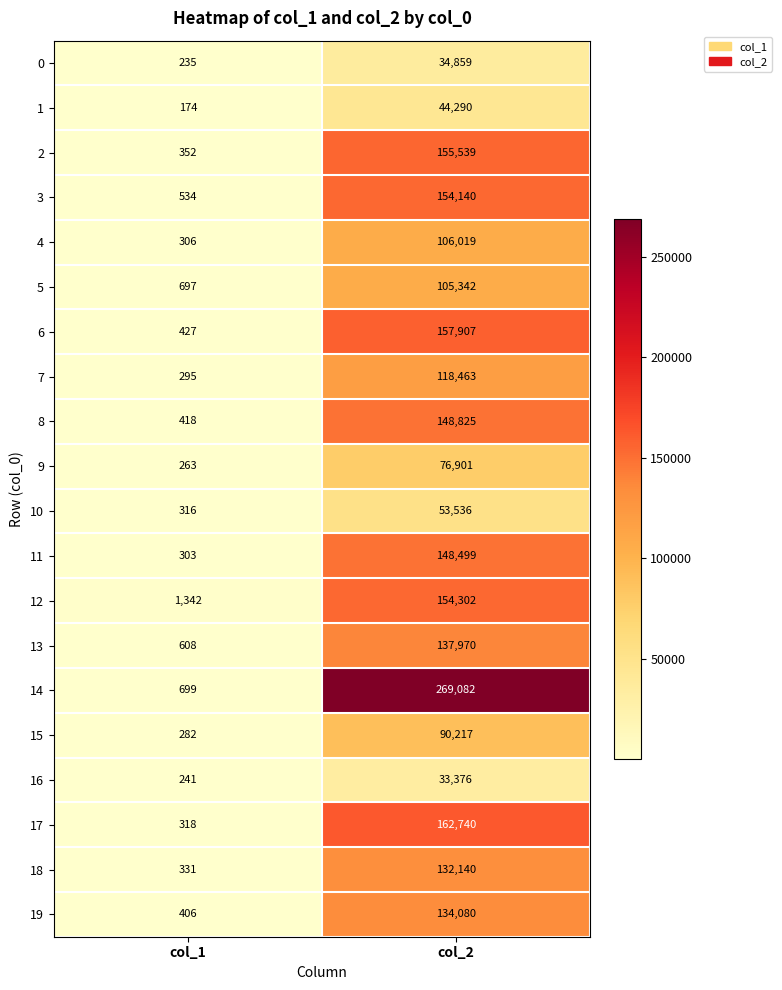

What is the average value of the 2 series?

77946